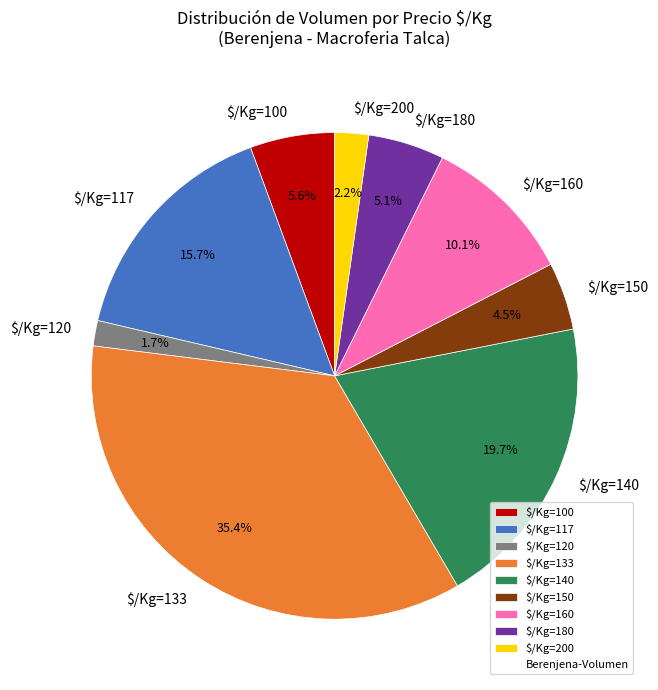

How much of the chart is everything except $/Kg=140?

80.3%